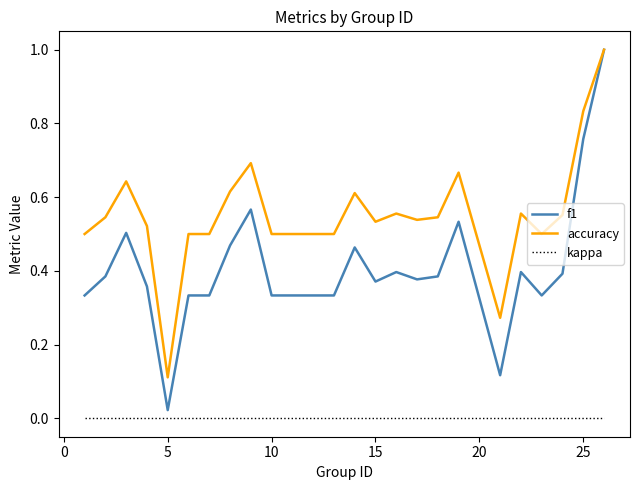

What is the maximum value for accuracy?

1.0